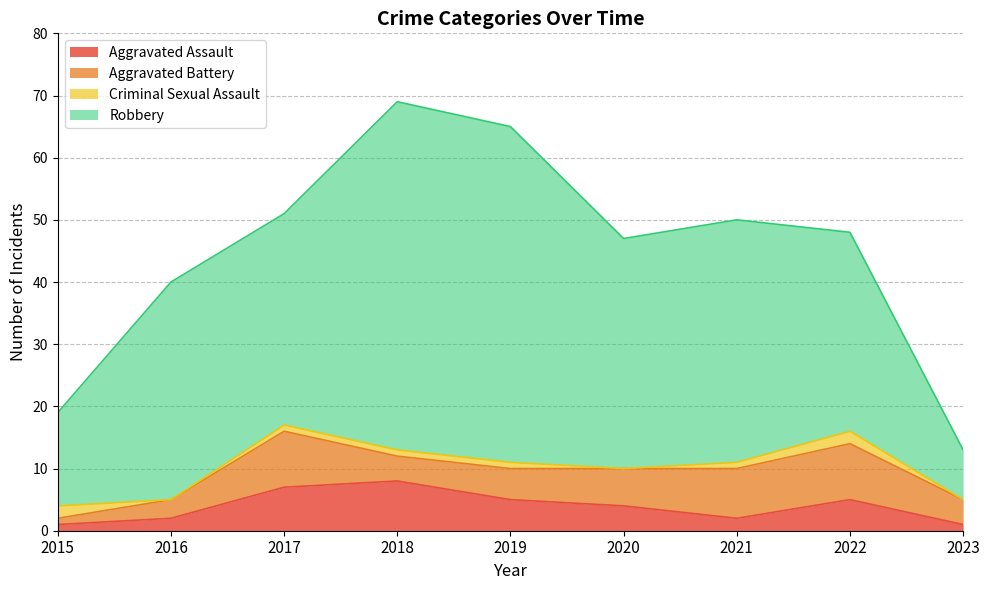

Is the value of Criminal Sexual Assault at 2021 greater than the value of Aggravated Assault at 2020?

No